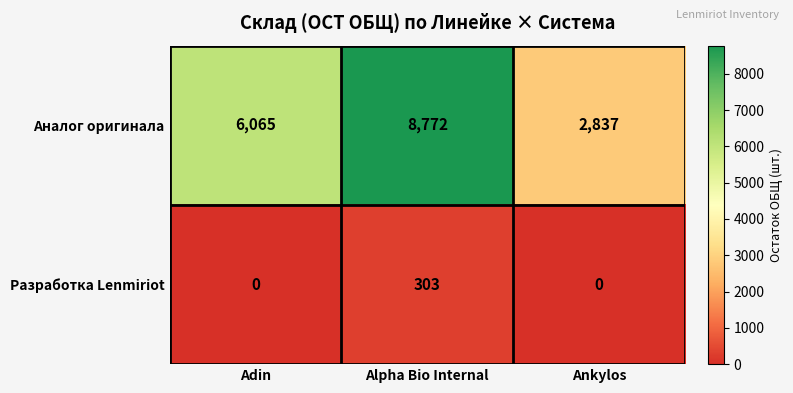

Which series changed the most between Adin and Ankylos?

Аналог оригинала